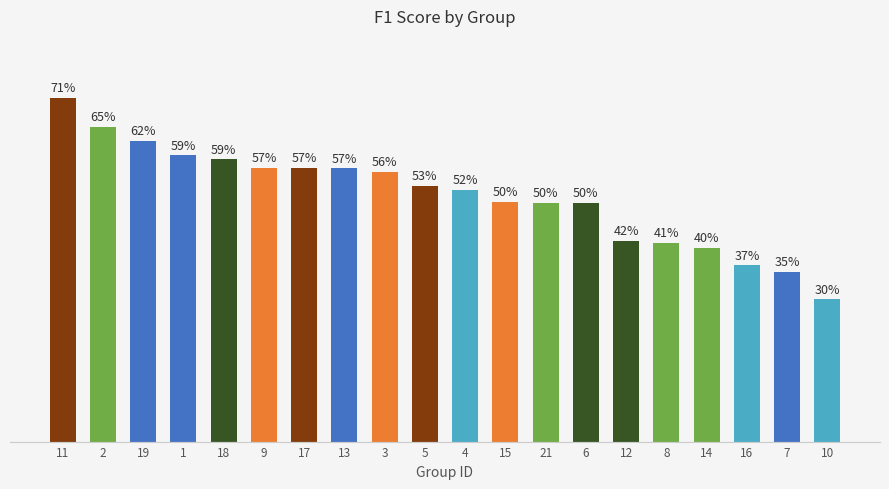

List the labels in order of value, largest first.

11, 2, 19, 1, 18, 9, 17, 13, 3, 5, 4, 15, 21, 6, 12, 8, 14, 16, 7, 10